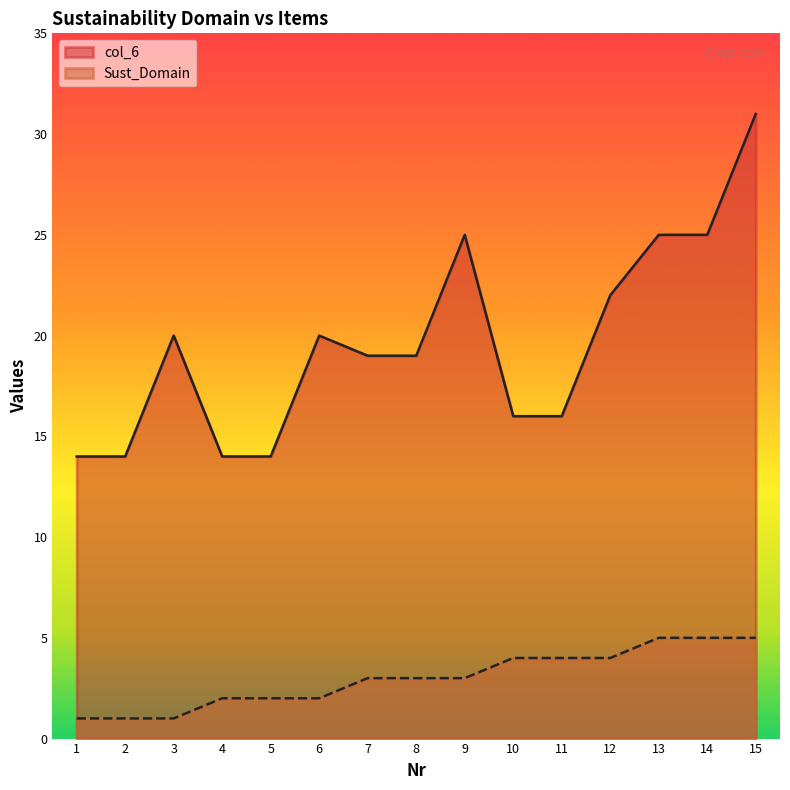

Where is col_6 nearest to the value 22?

12